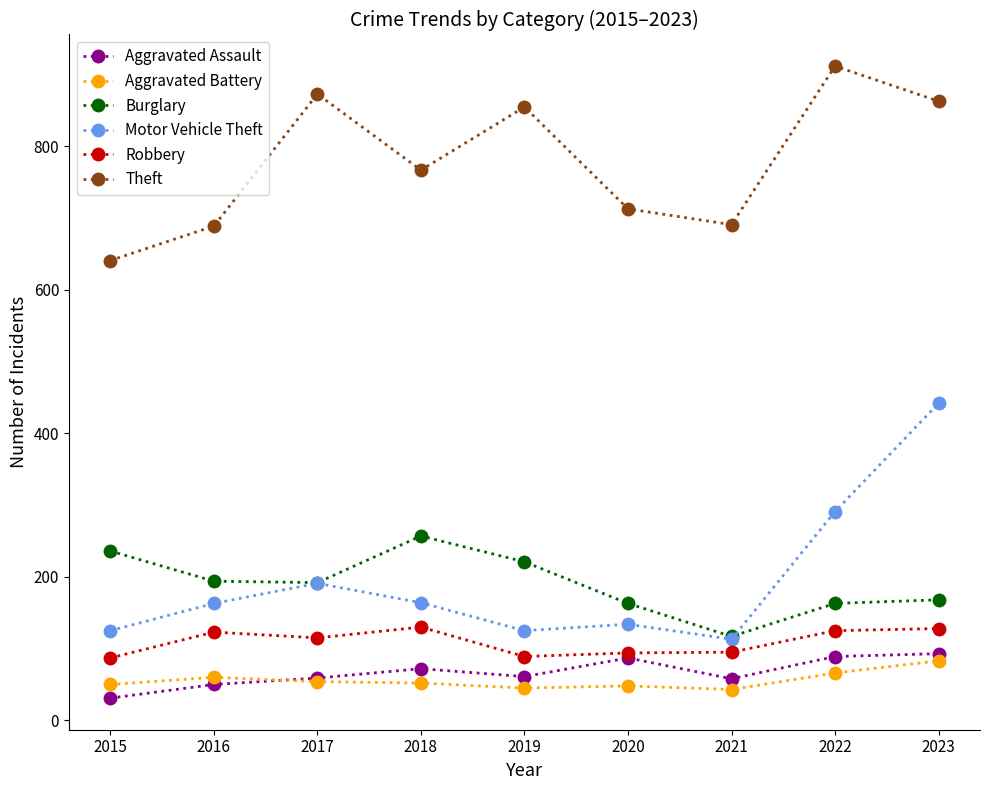

What is the sum of the Motor Vehicle Theft values at 2019 and 2016?

288